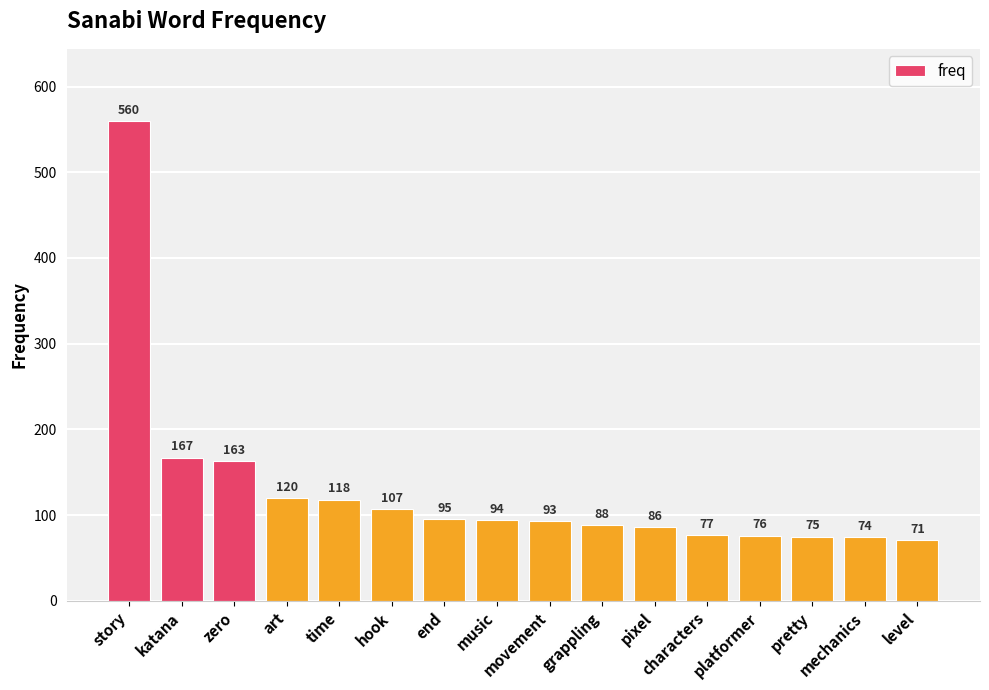

Reading left to right, transcribe all the data shown in this chart.

560	167	163	120	118	107	95	94	93	88	86	77	76	75	74	71